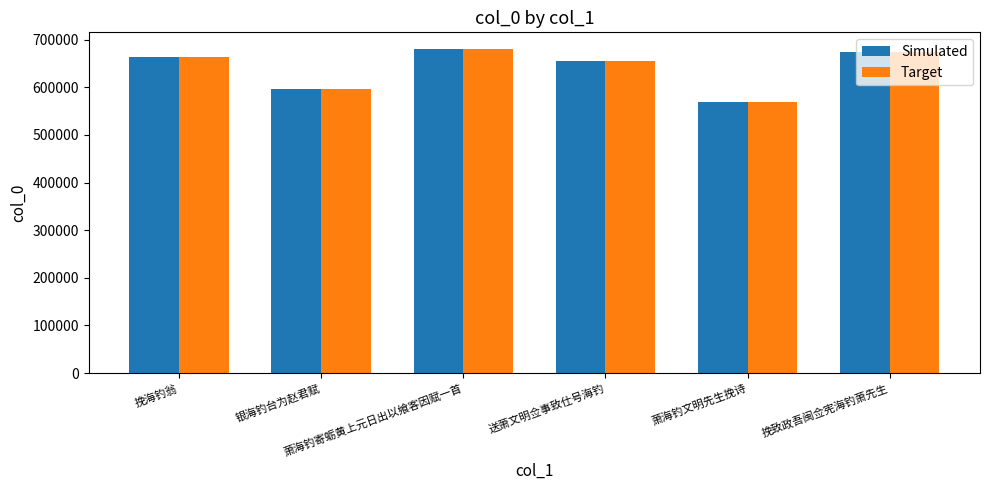

What is the sum of all Target values?

3840169